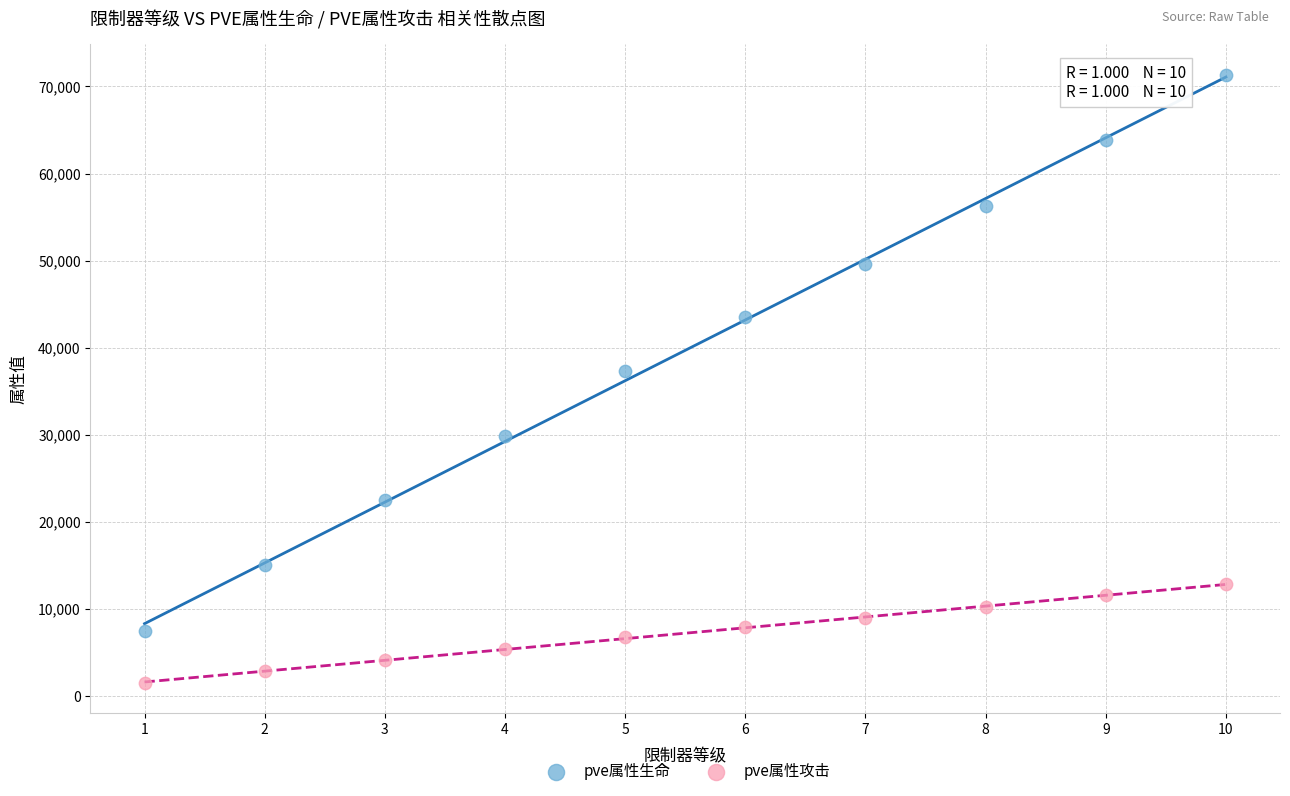

Across all series, what Y value is closest to 36423?

37293